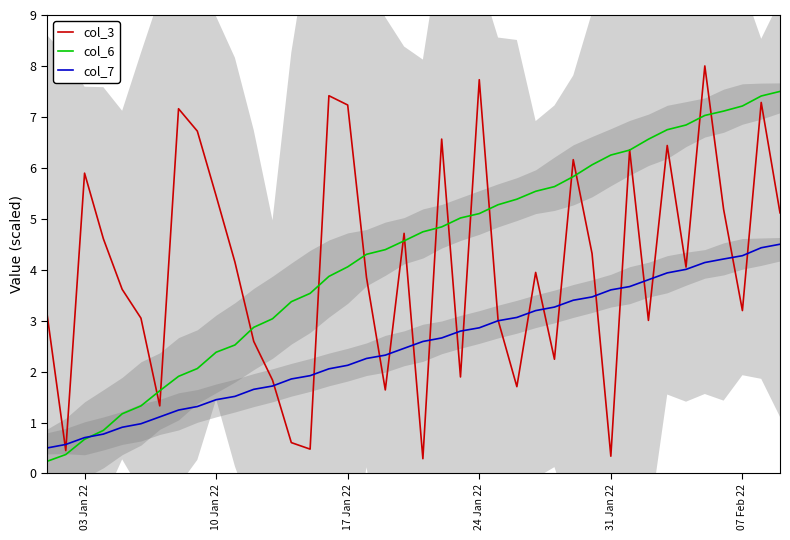

At which label does col_6 first exceed 4?

17 Jan 22